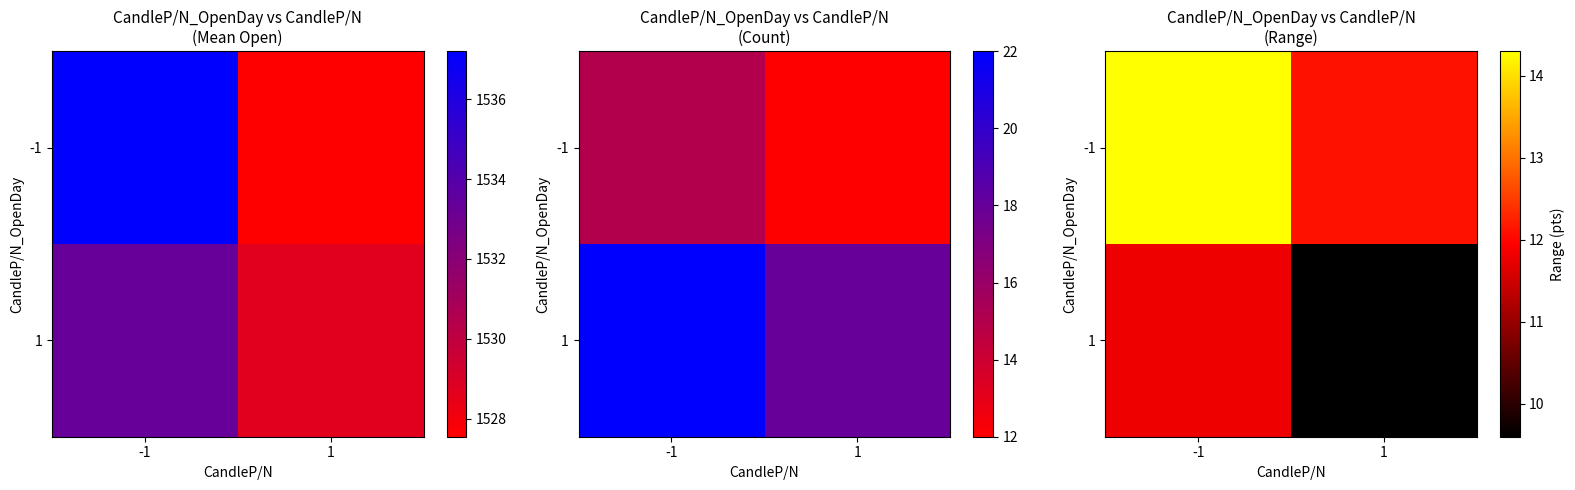

Which label corresponds to the smallest value in the chart?

1